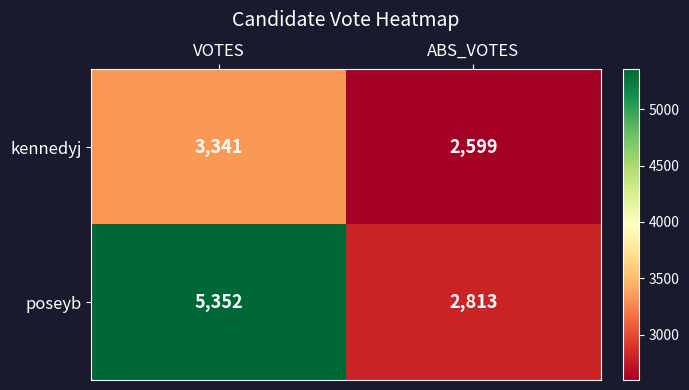

Which category has the highest value across all series?

VOTES